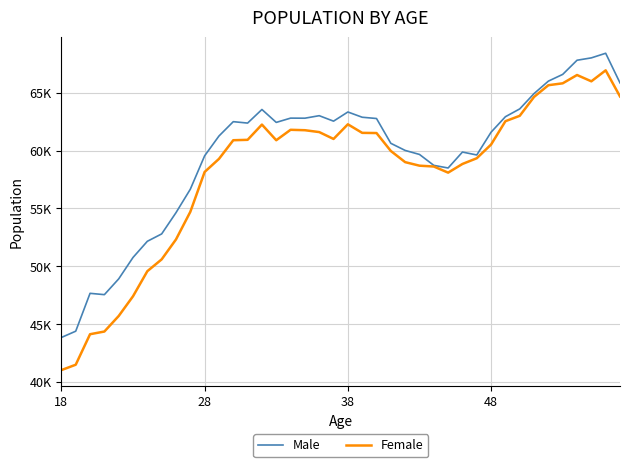

What are all the series names shown in the legend?

Male, Female